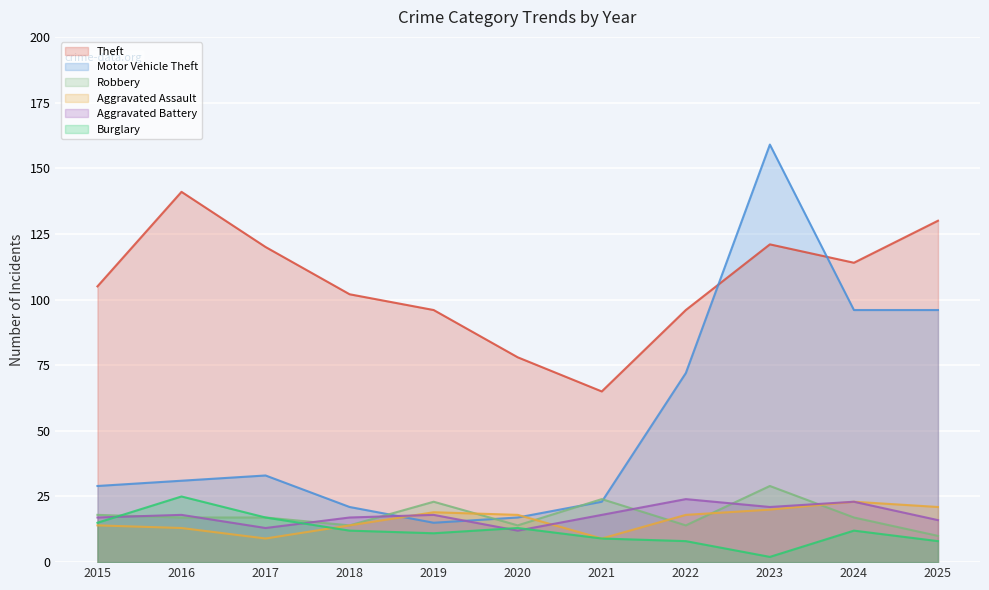

Reading left to right, transcribe all the data shown in this chart.

Theft: 2015=105	2016=141	2017=120	2018=102	2019=96	2020=78	2021=65	2022=96	2023=121	2024=114	2025=130
Motor Vehicle Theft: 2015=29	2016=31	2017=33	2018=21	2019=15	2020=17	2021=23	2022=72	2023=159	2024=96	2025=96
Robbery: 2015=18	2016=17	2017=17	2018=14	2019=23	2020=14	2021=24	2022=14	2023=29	2024=17	2025=10
Aggravated Assault: 2015=14	2016=13	2017=9	2018=14	2019=19	2020=18	2021=9	2022=18	2023=20	2024=23	2025=21
Aggravated Battery: 2015=17	2016=18	2017=13	2018=17	2019=18	2020=12	2021=18	2022=24	2023=21	2024=23	2025=16
Burglary: 2015=15	2016=25	2017=17	2018=12	2019=11	2020=13	2021=9	2022=8	2023=2	2024=12	2025=8